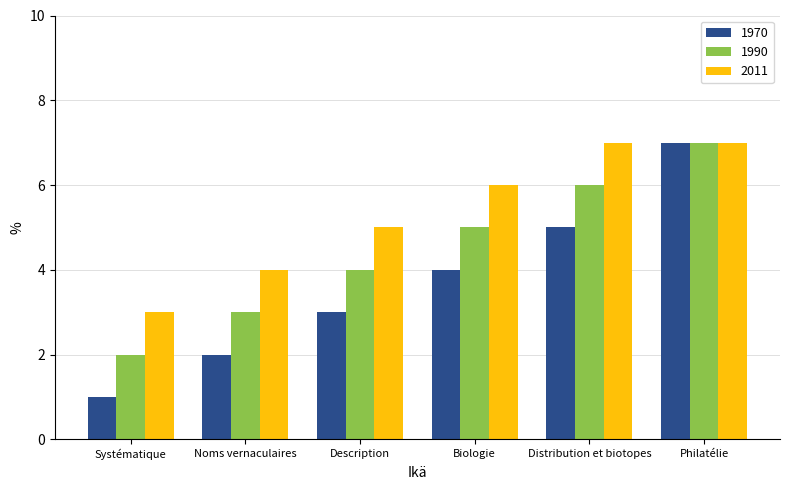

True or false: 2011 has a value of 12 at Distribution et biotopes.

False